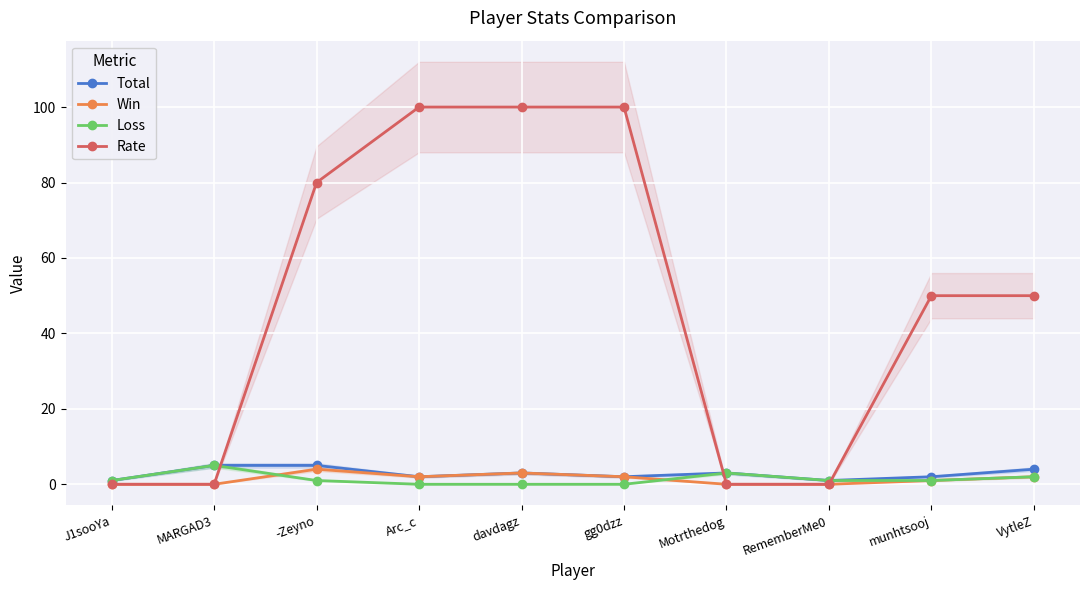

True or false: Rate and Loss intersect in this chart.

True